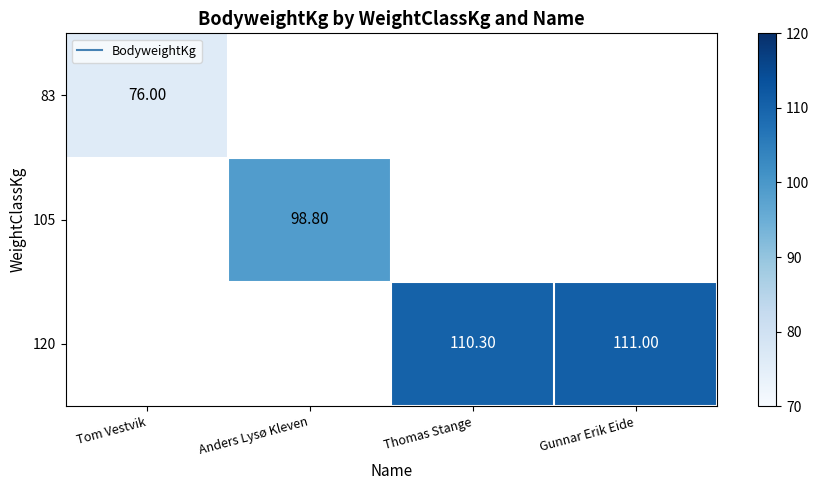

How many series are shown in this chart?

3